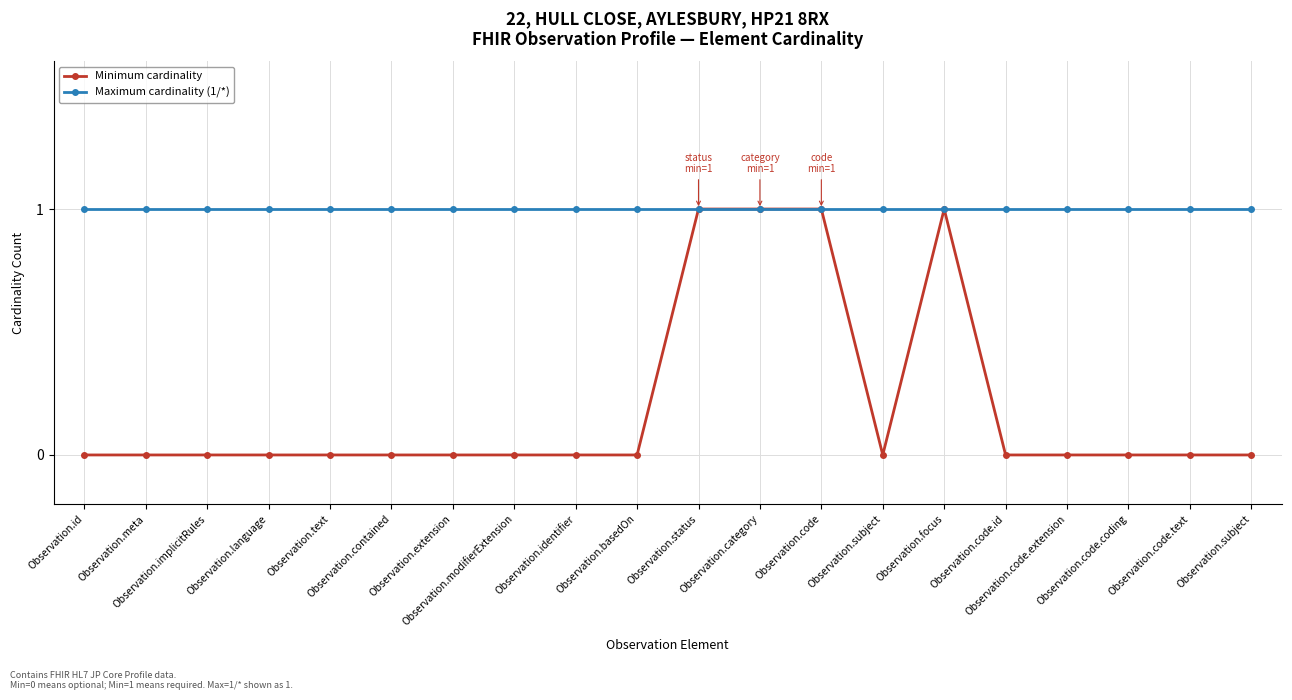

True or false: Minimum cardinality and Maximum cardinality (1/*) cross at least once.

False